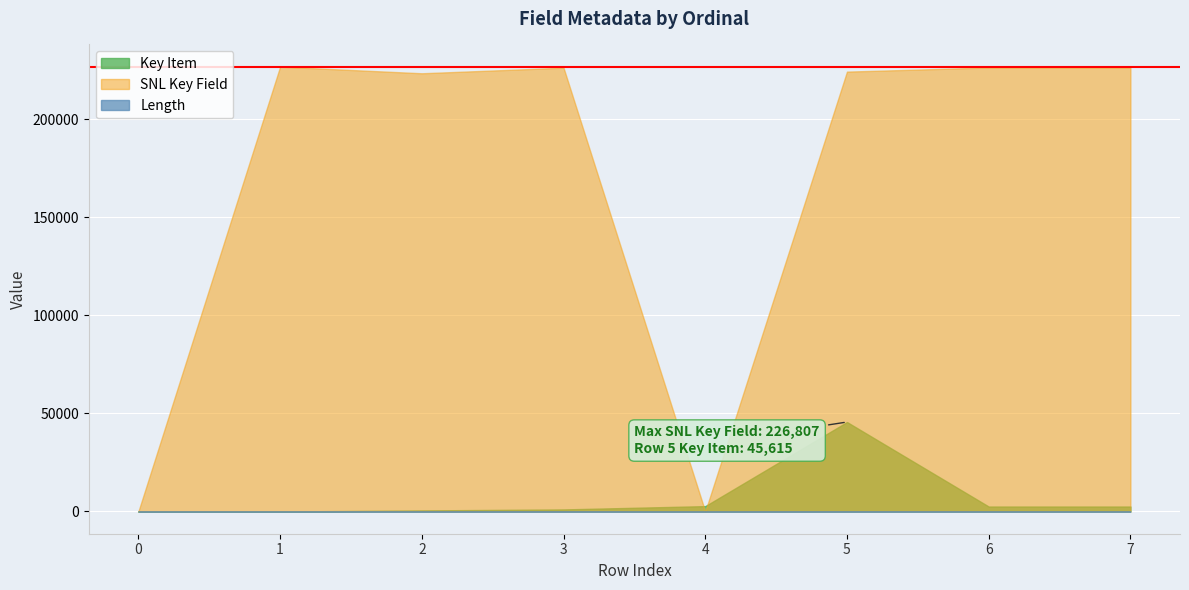

True or false: Length and Key Item cross at least once.

False